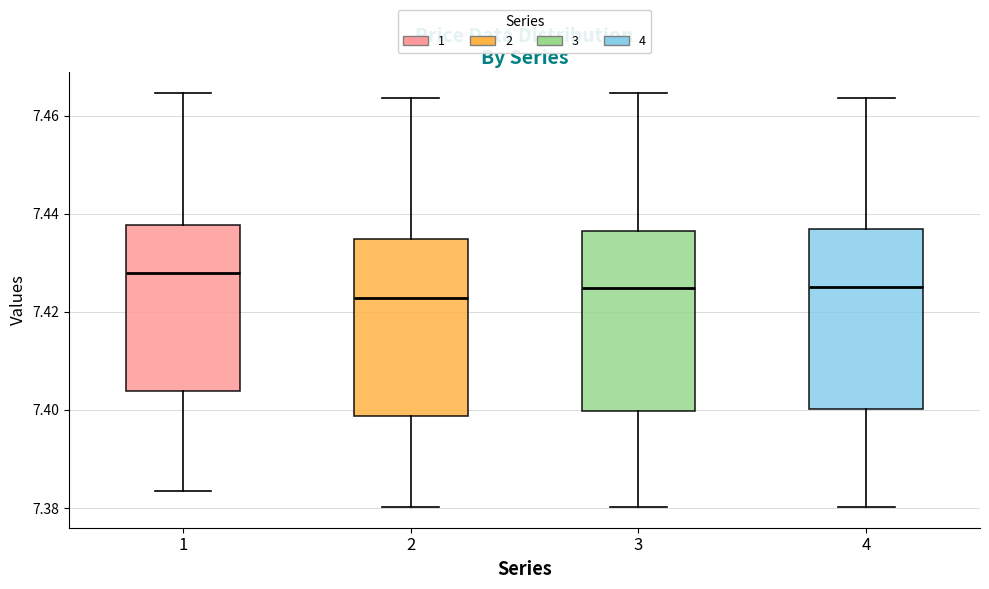

Reading left to right, read every box against the y-axis: the position of its median line, the range the box covers, and the ends of its whiskers. The values are not printed on the chart, so give them approximately, as read against the axis.

1: median 7.428, box 7.404 to 7.438, whiskers 7.384 to 7.464
2: median 7.422, box 7.398 to 7.434, whiskers 7.380 to 7.464
3: median 7.424, box 7.400 to 7.436, whiskers 7.380 to 7.464
4: median 7.426, box 7.400 to 7.438, whiskers 7.380 to 7.464